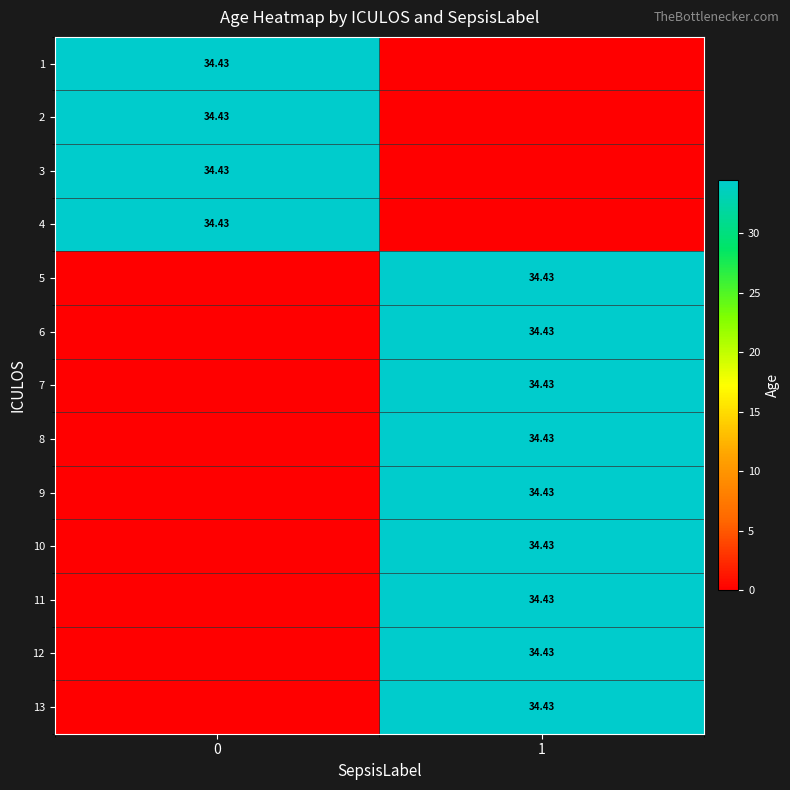

At how many categories does at least one series exceed 27?

2